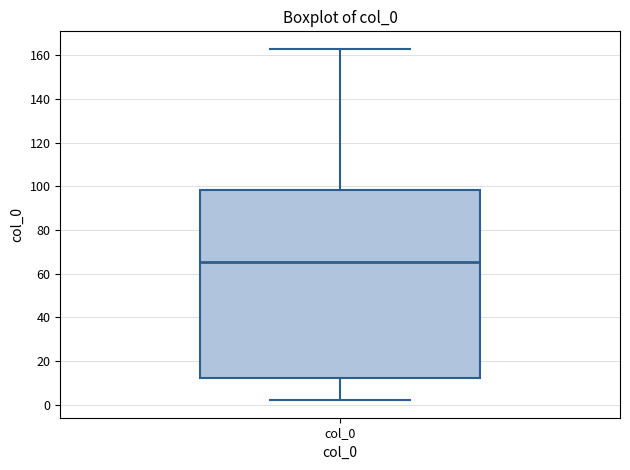

Read this box plot against the y-axis: the position of the median line, the range covered by the box, and the ends of both whiskers. The values are not printed on the chart, so give them approximately, as read against the axis.

median 66, box 12 to 98, whiskers 2 to 162